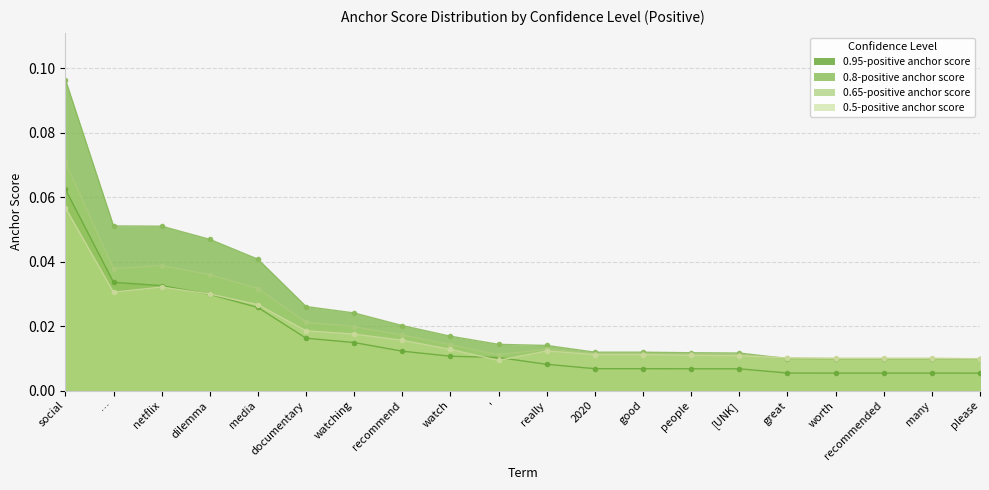

Rank the categories by 0.65-positive anchor score value from lowest to highest.

please, worth, recommended, many, great, [UNK], ', people, 2020, good, really, watch, recommend, watching, documentary, media, dilemma, …, netflix, social